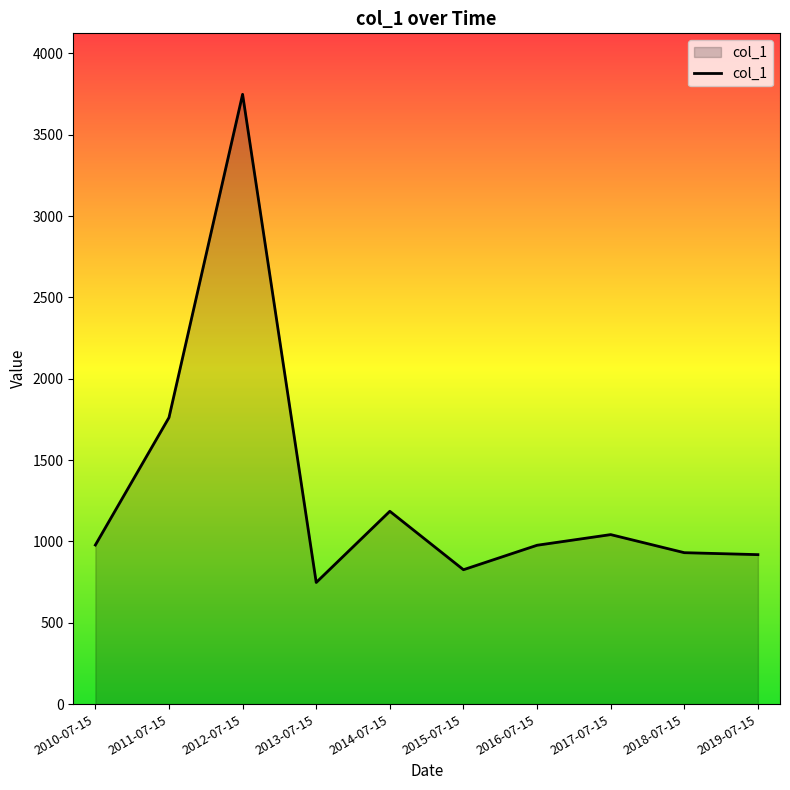

Which label corresponds to the largest value in the chart?

2012-07-15